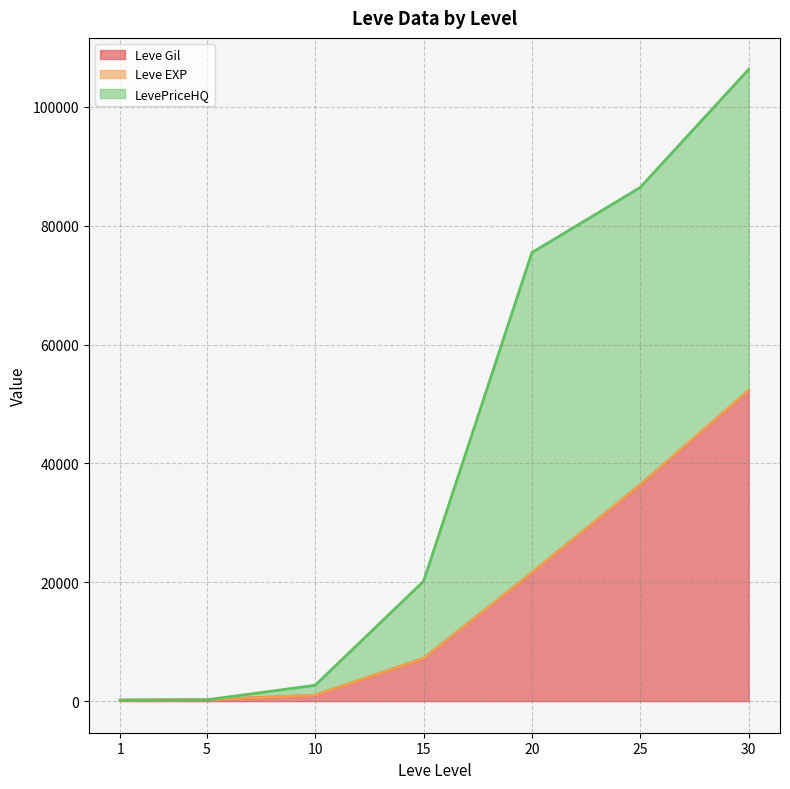

What is the average value of the LevePriceHQ series?

41627